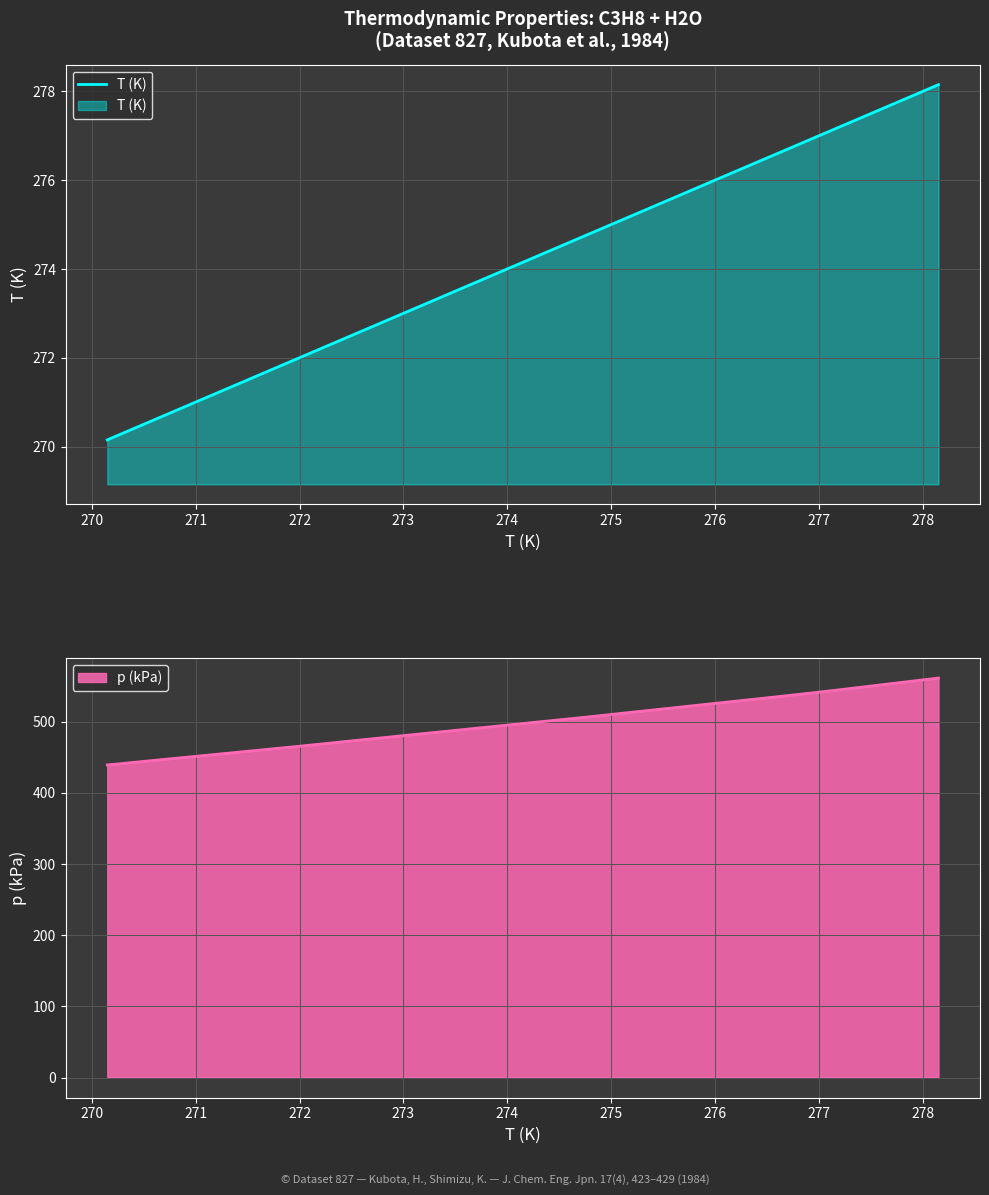

What is the highest value of the p (kPa) series?

561